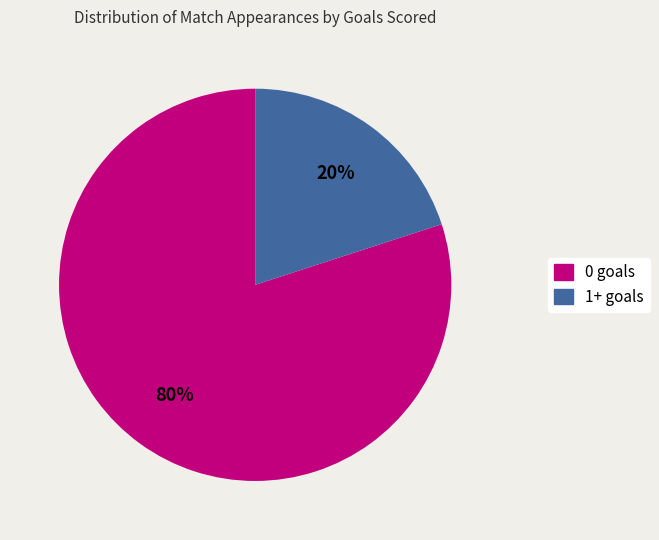

How many slices are in this pie chart?

2